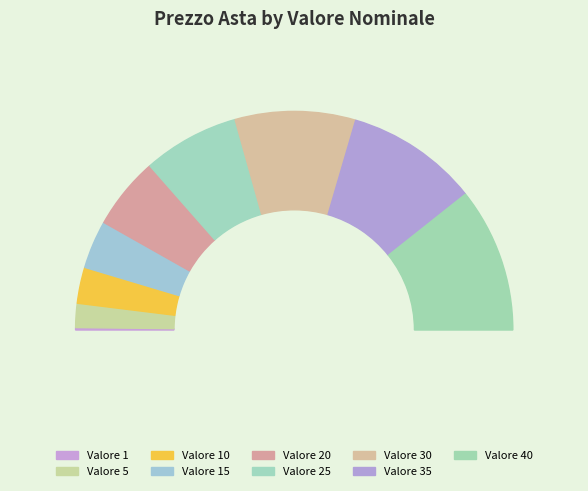

Between 35 and 20, which is larger?

35